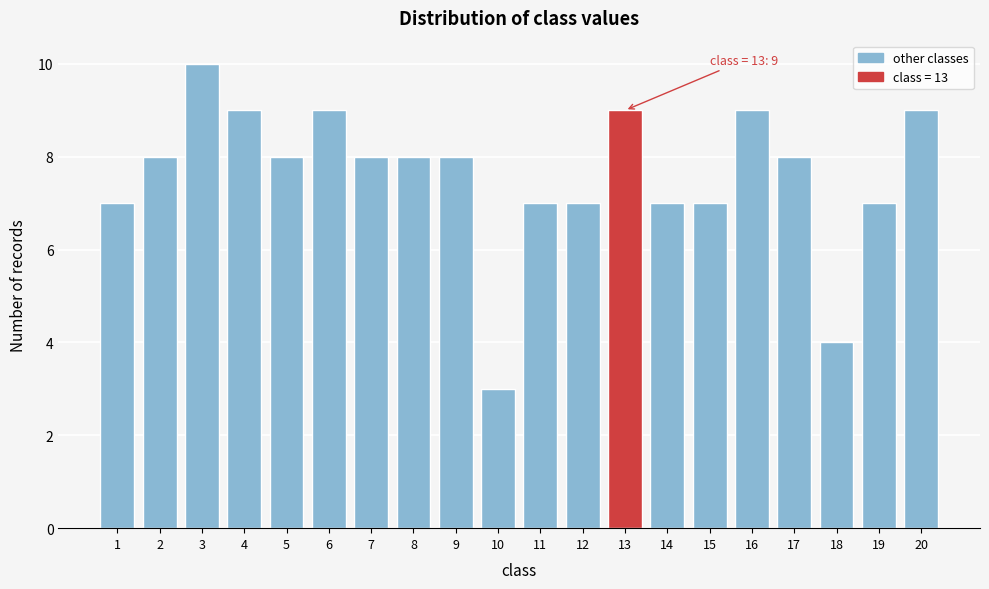

Reading right to left, extract all data points from this chart.

9	7	4	8	9	7	7	9	7	7	3	8	8	8	9	8	9	10	8	7